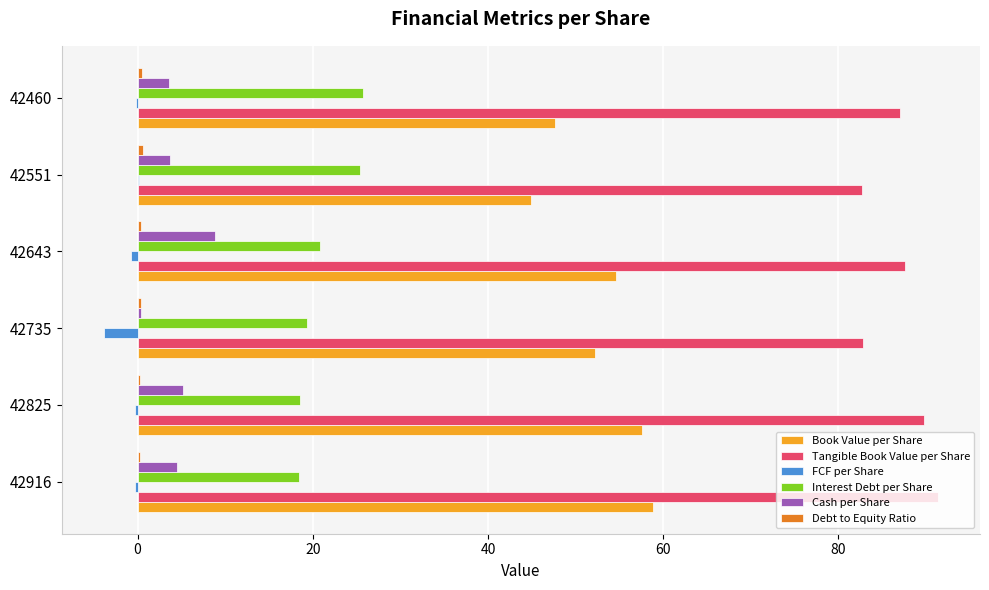

Which series has the largest total across all categories?

Tangible Book Value per Share